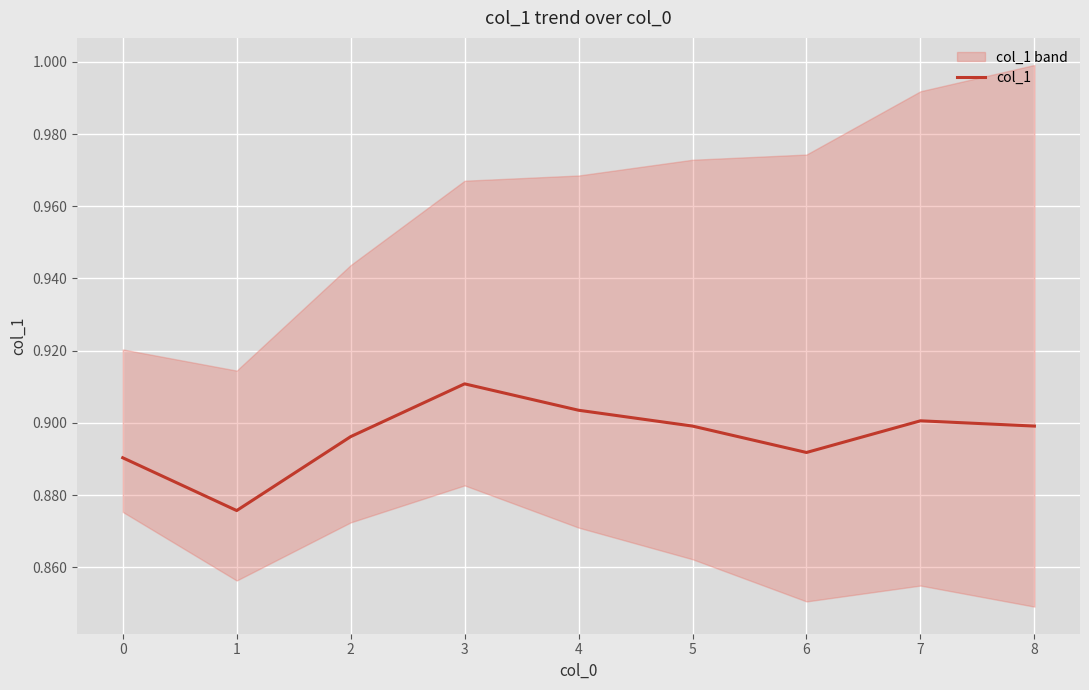

Does the chart display data point markers on the line(s)?

No